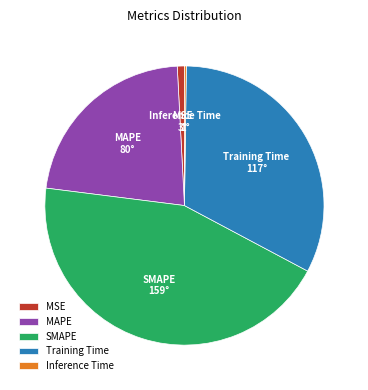

Is it true that SMAPE is 57% of the pie?

False